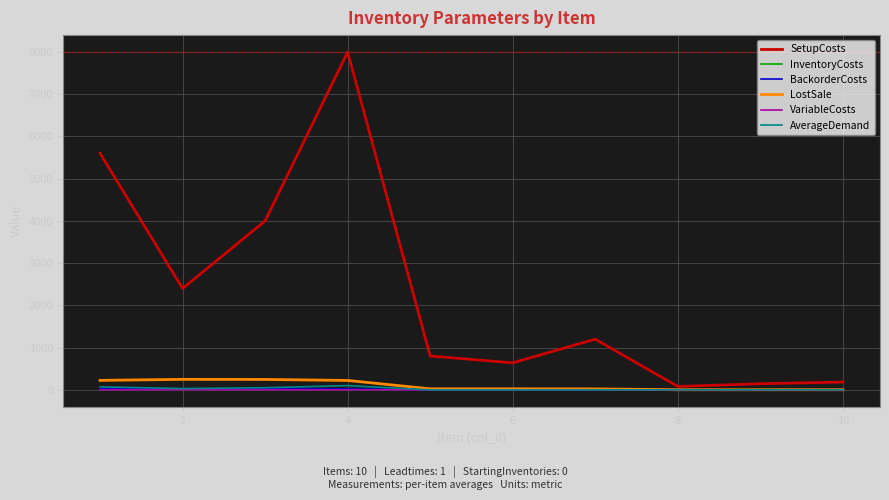

Which series has the largest total across all categories?

SetupCosts